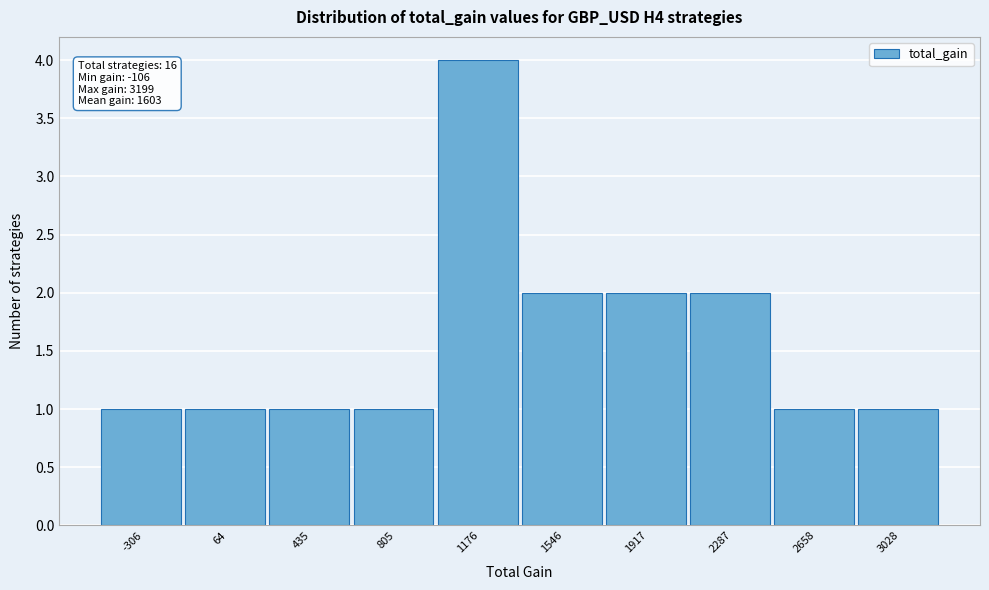

Reading left to right, what are all the values shown in this chart?

1	1	1	1	4	2	2	2	1	1